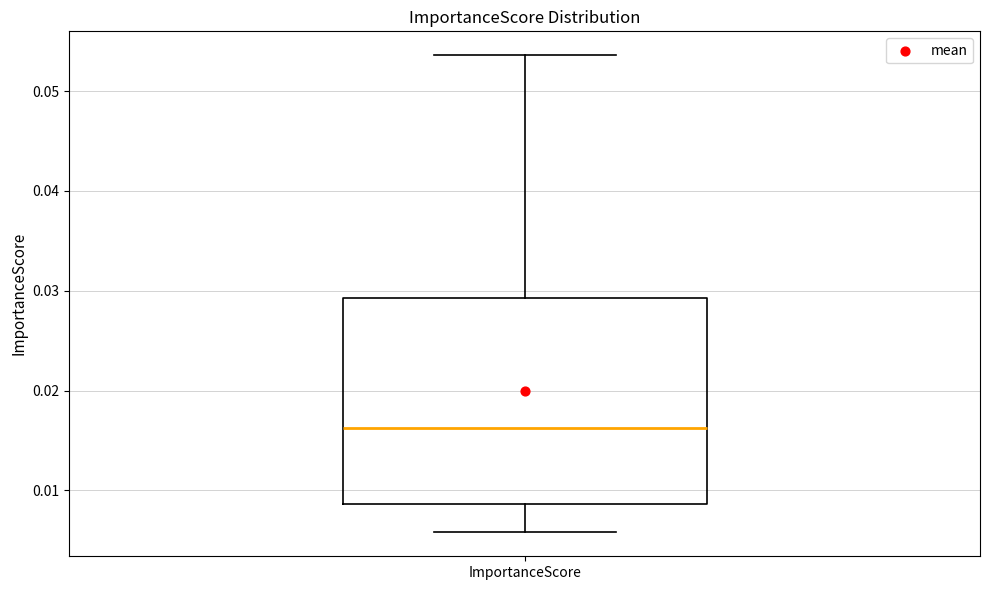

Transcribe this box plot: give where the median line is, the range the box spans, and where the two whiskers end, as read against the y-axis. The values are not printed on the chart, so give them approximately, as read against the axis.

median 0.016, box 0.009 to 0.029, whiskers 0.006 to 0.054